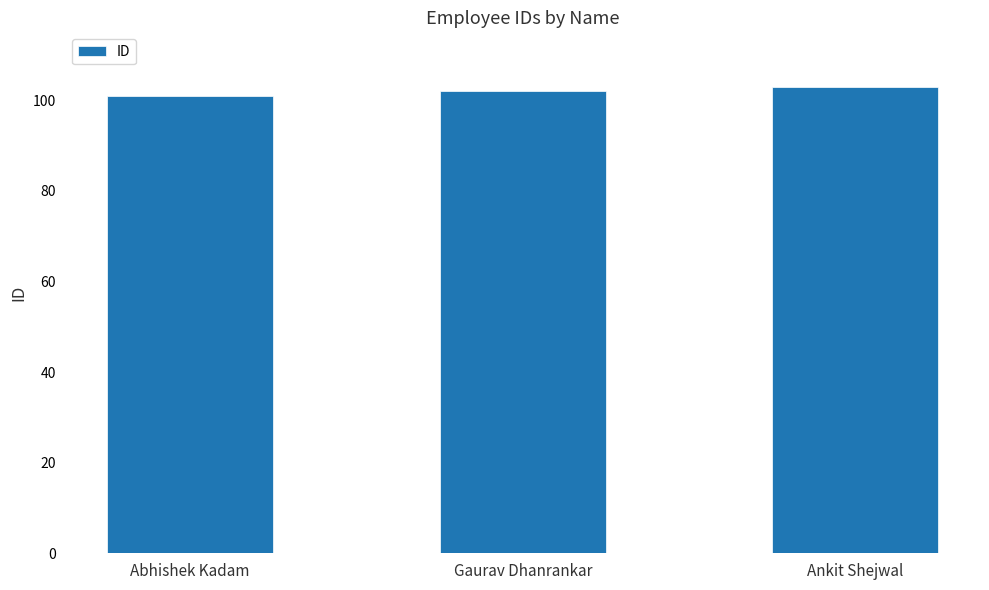

Reading left to right, transcribe all the data shown in this chart.

101	102	103